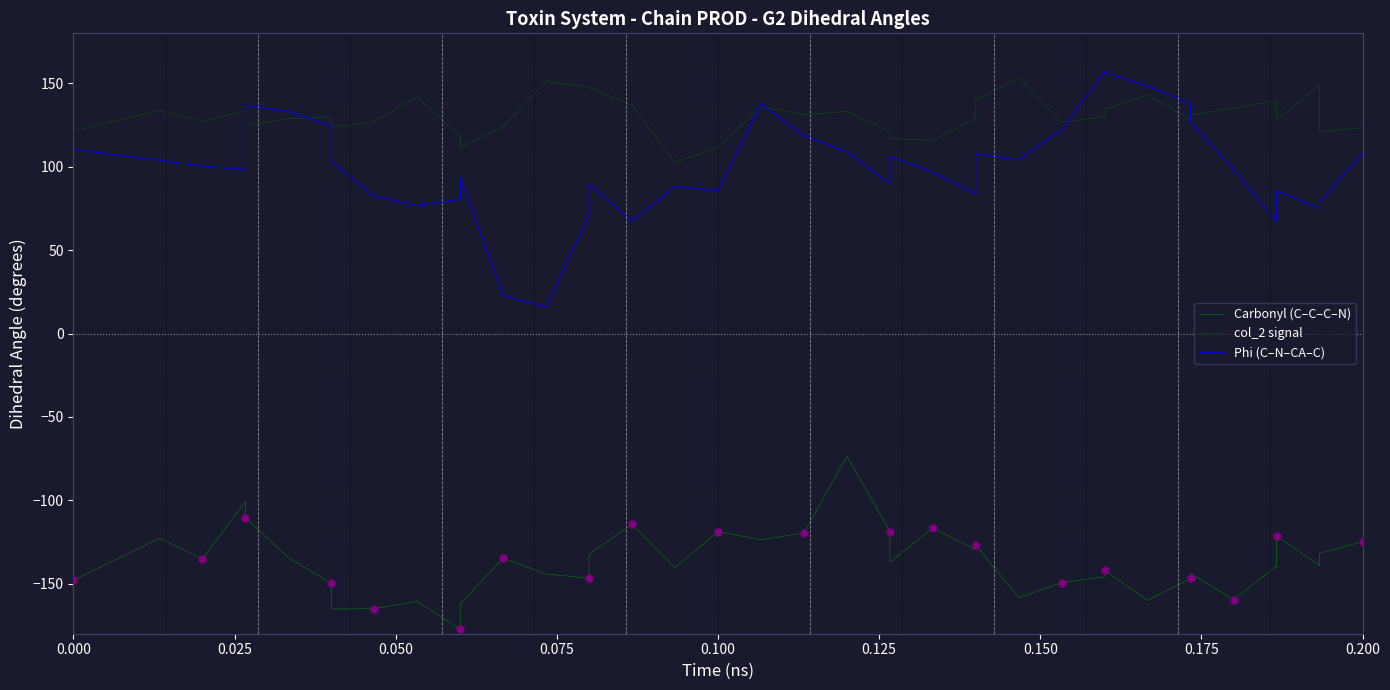

Which series has the largest Y range (max minus min)?

Phi (C–N–CA–C)